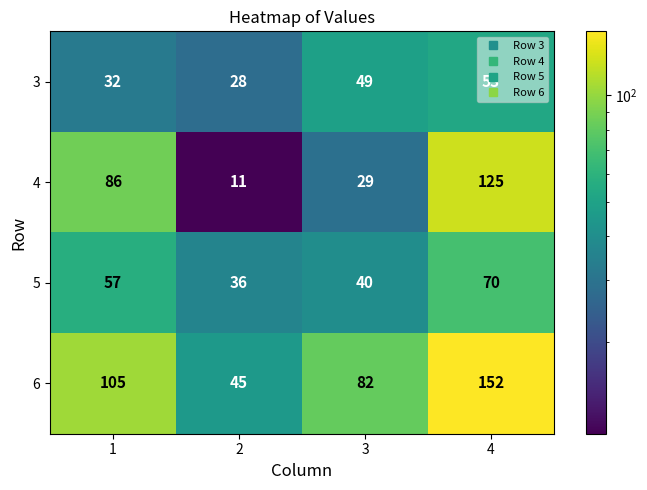

What is the approximate value of 4 at 1?

86